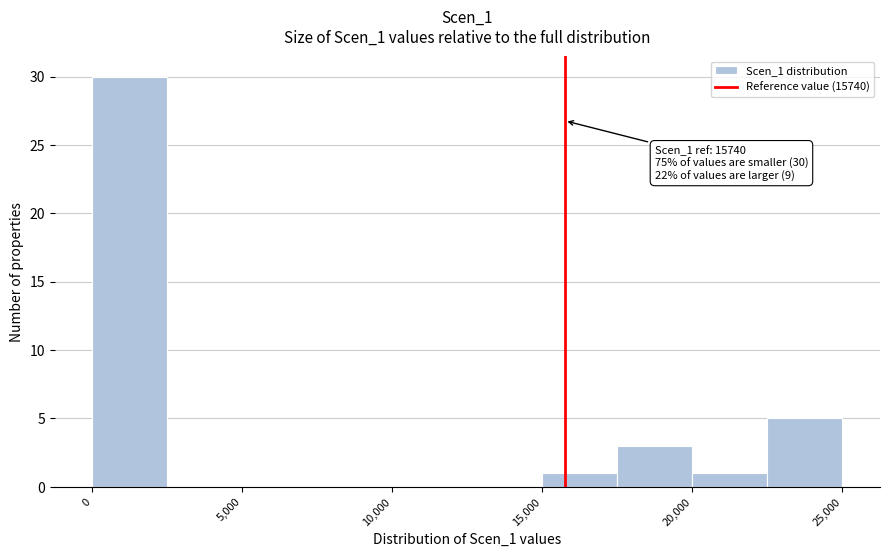

Over which range of the x-axis is the bar tallest?

0 to 2500